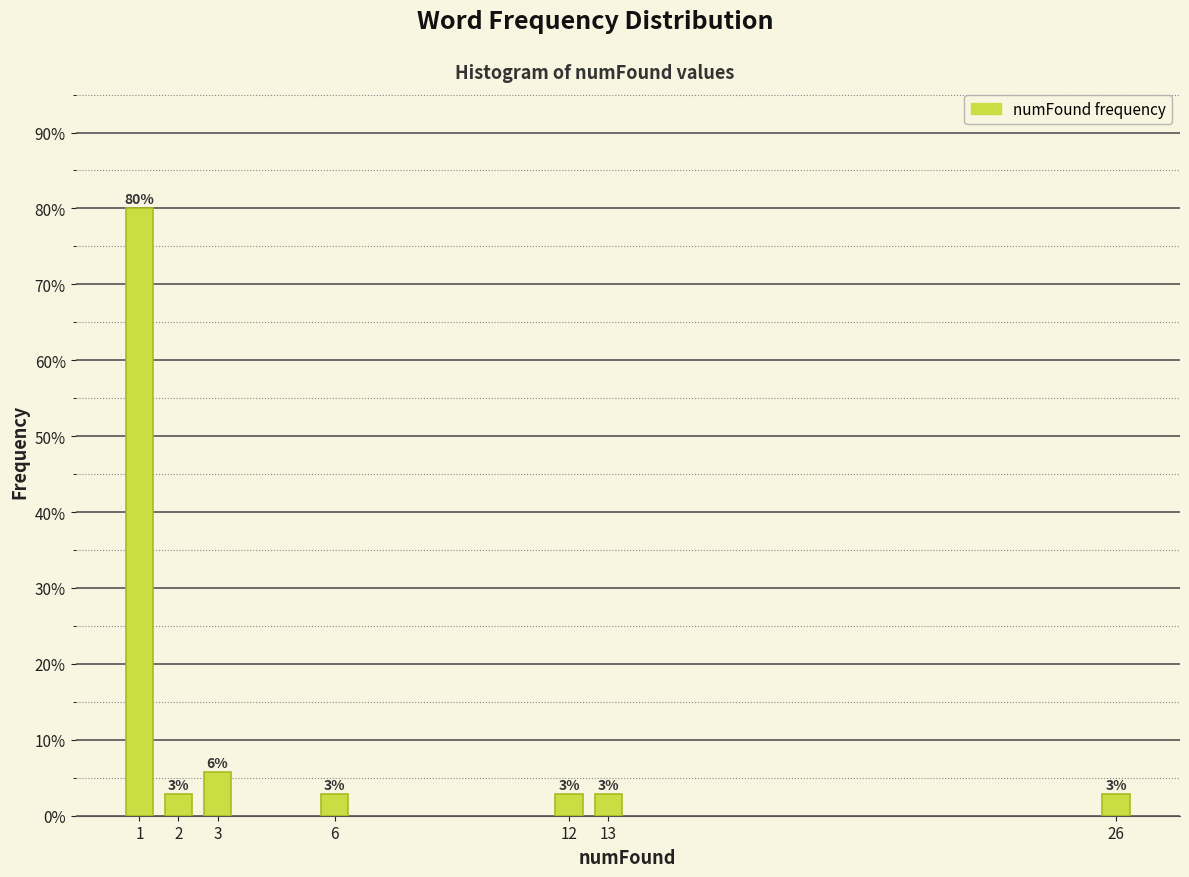

How many bars are there in total?

7